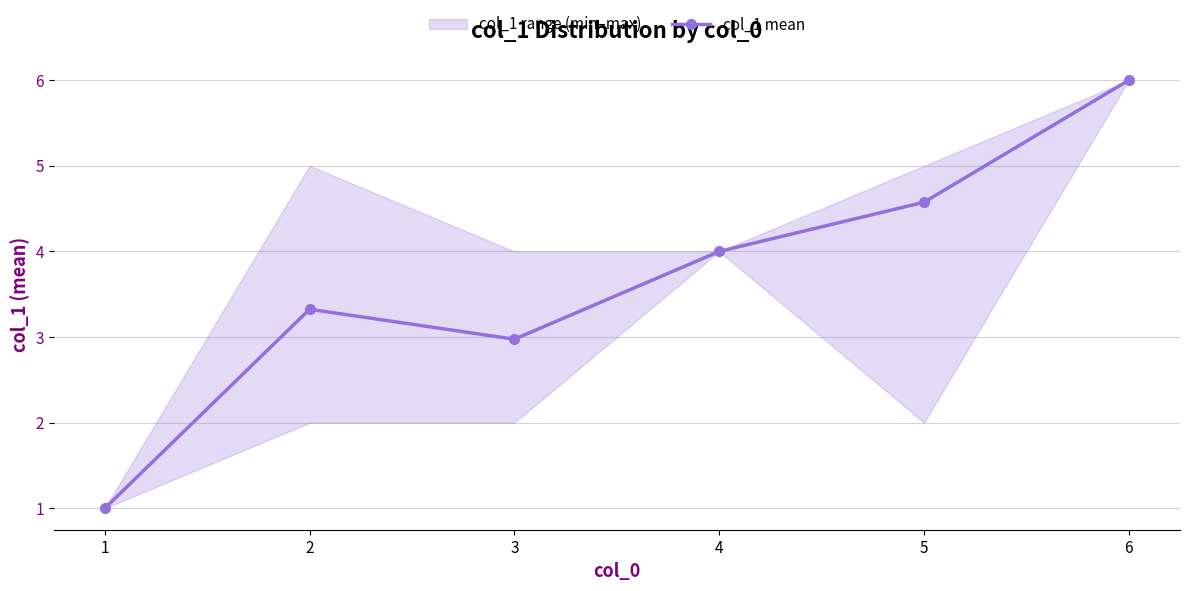

What is the sum of all values?

21.9